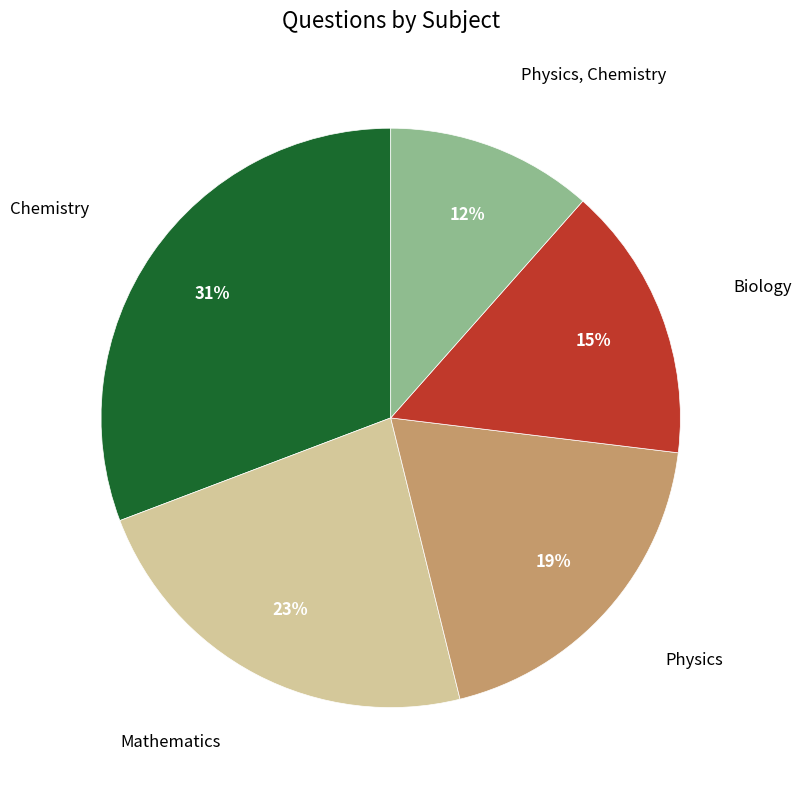

Count the number of slices in the pie.

5